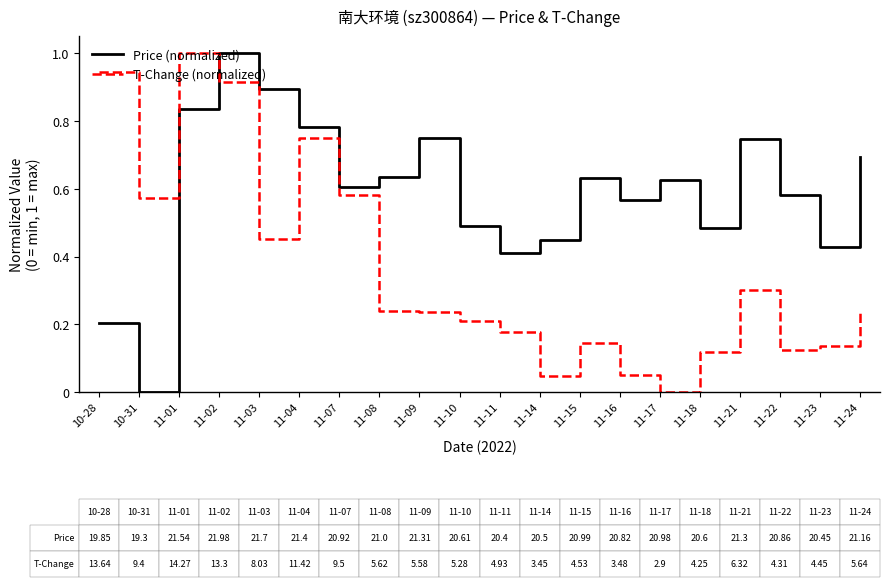

Which category has the highest value in the T-Change (normalized) series?

11-01